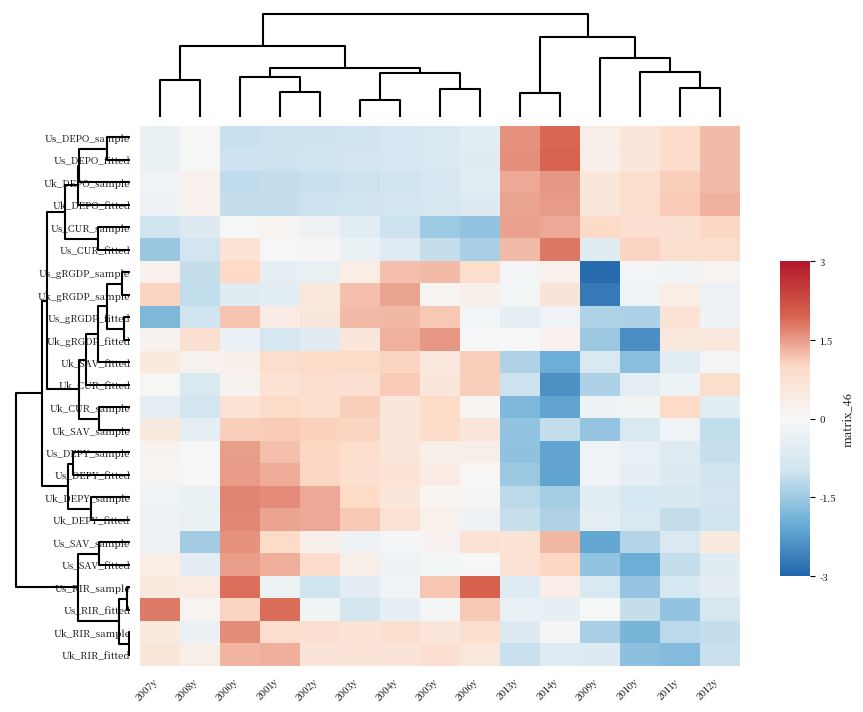

How many data points does each series have?

15